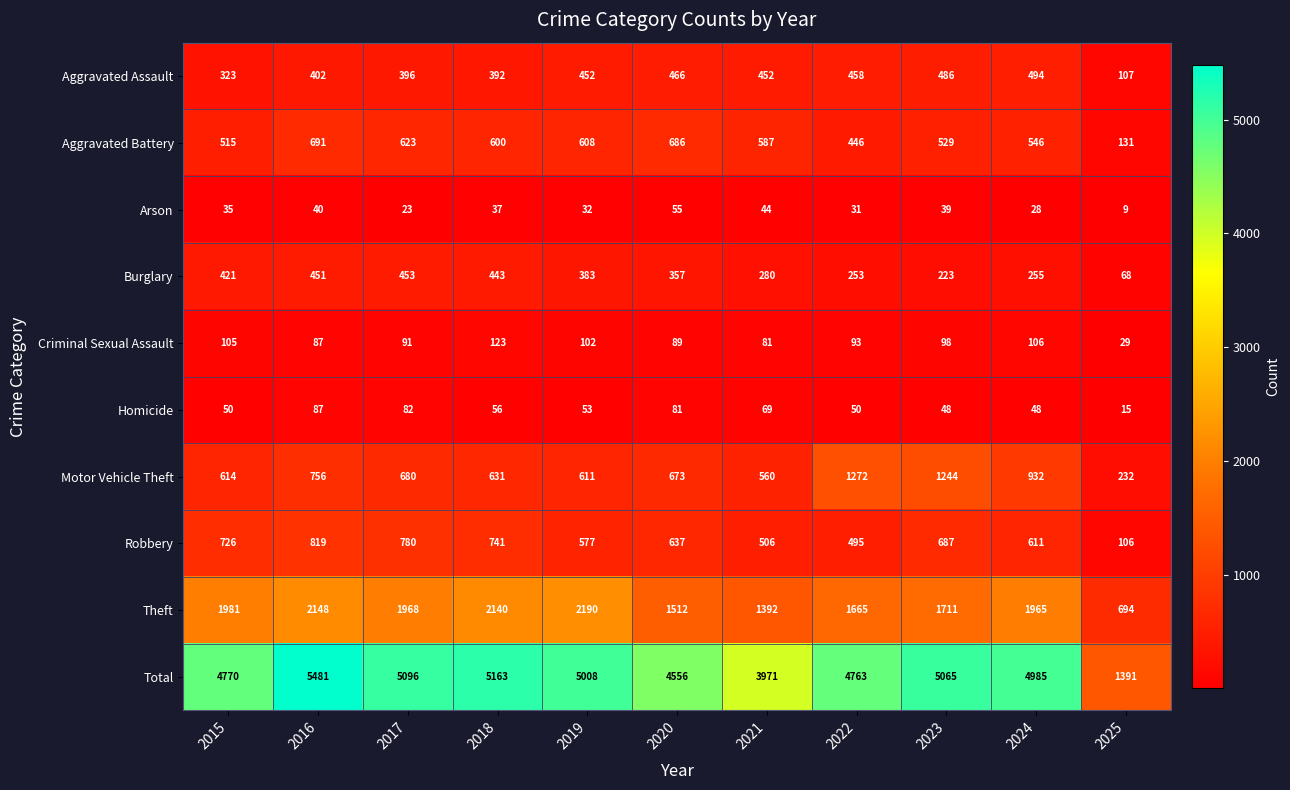

The Theft series shows 2854 at 2016. True or false?

False